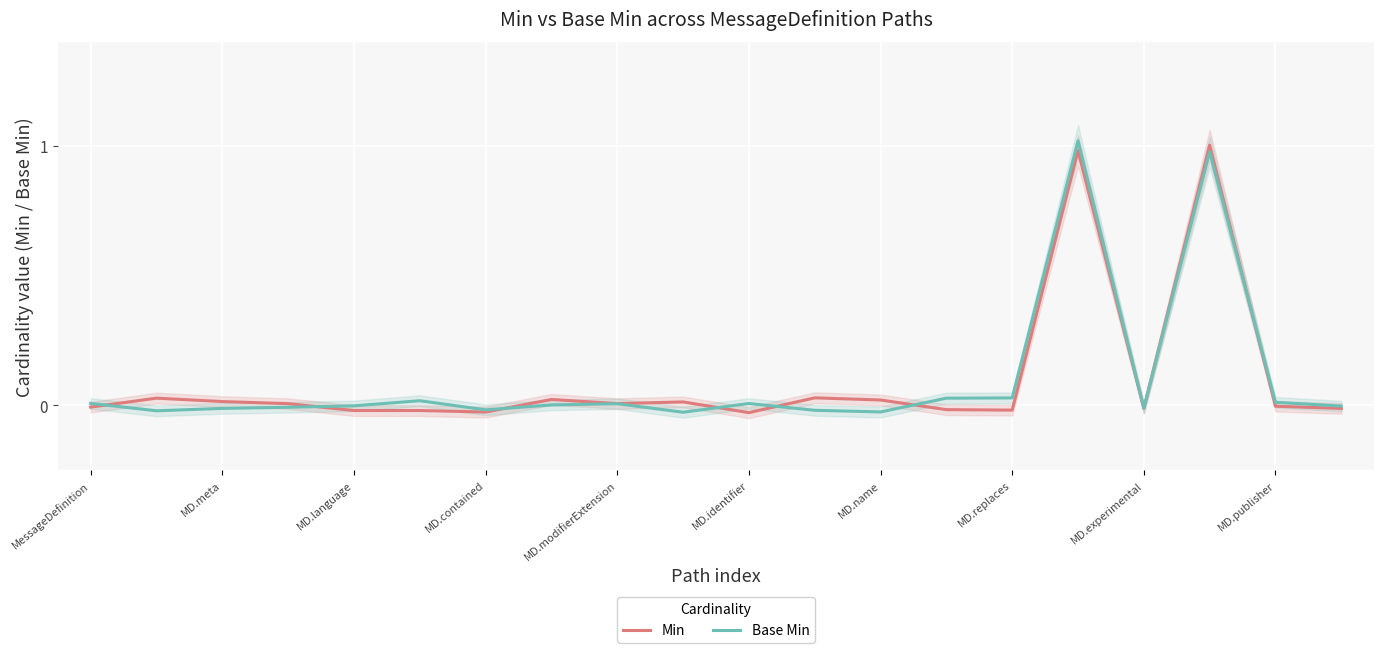

Which series has the widest spread of values?

Base Min